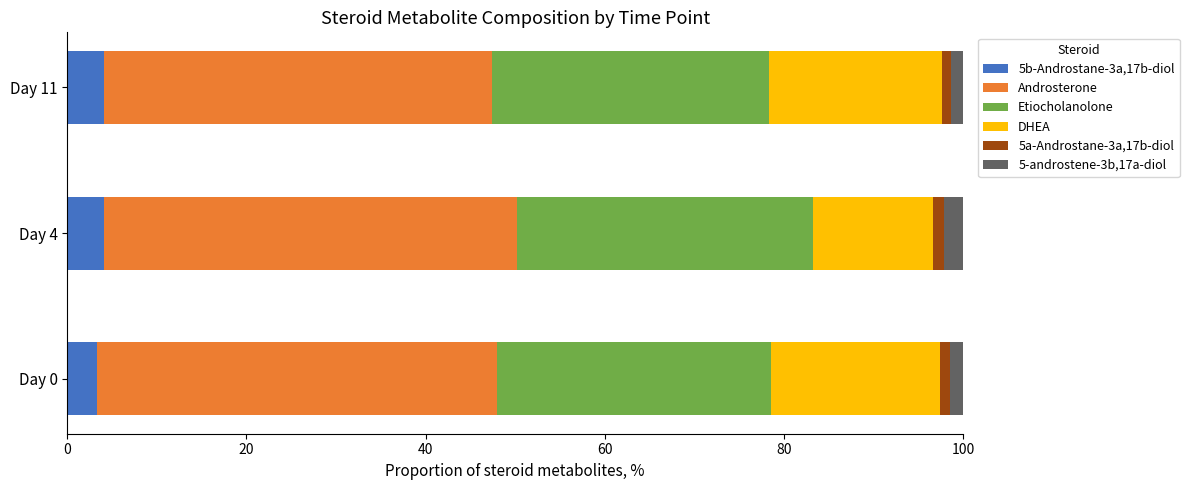

What is the minimum value for 5b-Androstane-3a,17b-diol?

3.4